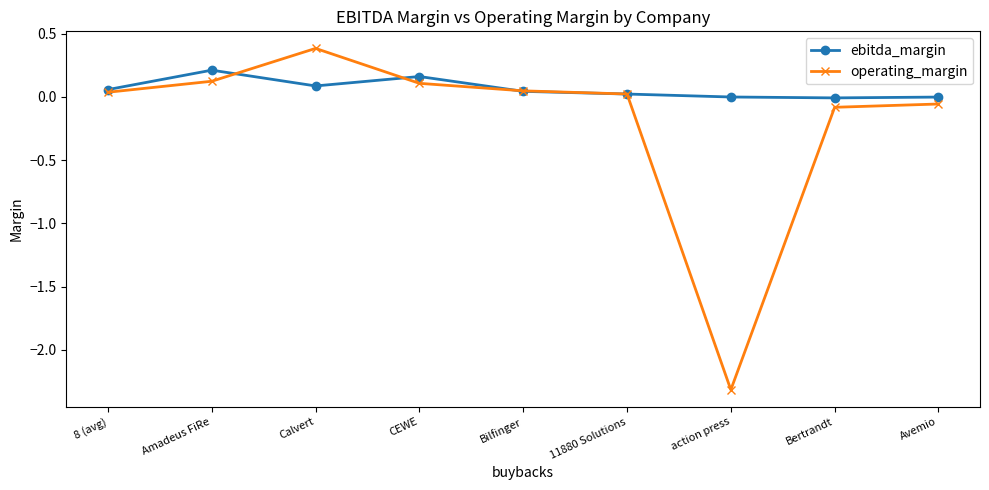

What is the sum of all ebitda_margin values?

0.6